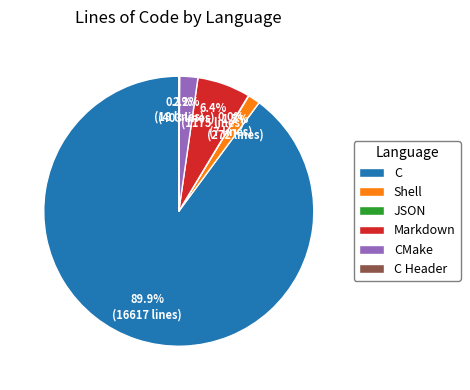

To the nearest percent, what portion does CMake represent?

2%